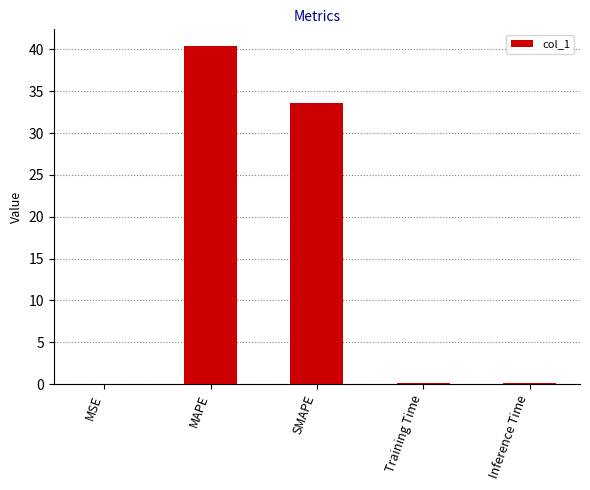

Reading right to left, extract all data points from this chart.

Inference Time=0.1	Training Time=0.1	SMAPE=33.6	MAPE=40.4	MSE=0.1